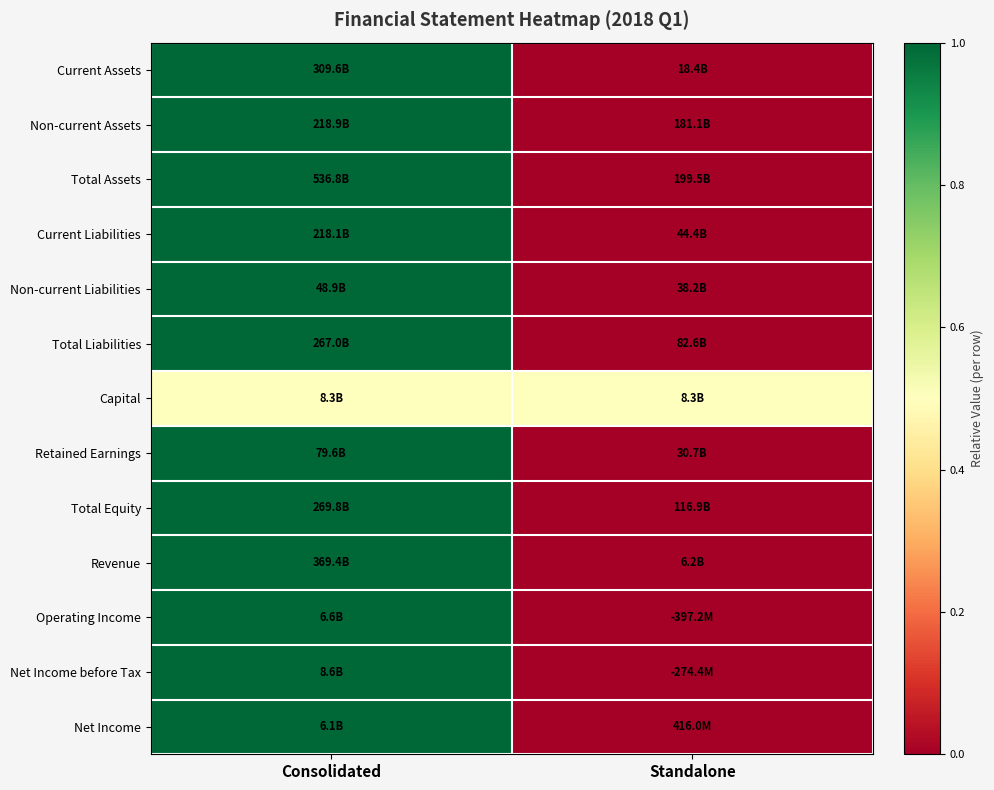

Reading left to right, what are all the values shown in this chart?

Current Assets: Consolidated=1.0	Standalone=0.0
Non-current Assets: Consolidated=1.0	Standalone=0.0
Total Assets: Consolidated=1.0	Standalone=0.0
Current Liabilities: Consolidated=1.0	Standalone=0.0
Non-current Liabilities: Consolidated=1.0	Standalone=0.0
Total Liabilities: Consolidated=1.0	Standalone=0.0
Capital: Consolidated=0.5	Standalone=0.5
Retained Earnings: Consolidated=1.0	Standalone=0.0
Total Equity: Consolidated=1.0	Standalone=0.0
Revenue: Consolidated=1.0	Standalone=0.0
Operating Income: Consolidated=1.0	Standalone=0.0
Net Income before Tax: Consolidated=1.0	Standalone=0.0
Net Income: Consolidated=1.0	Standalone=0.0